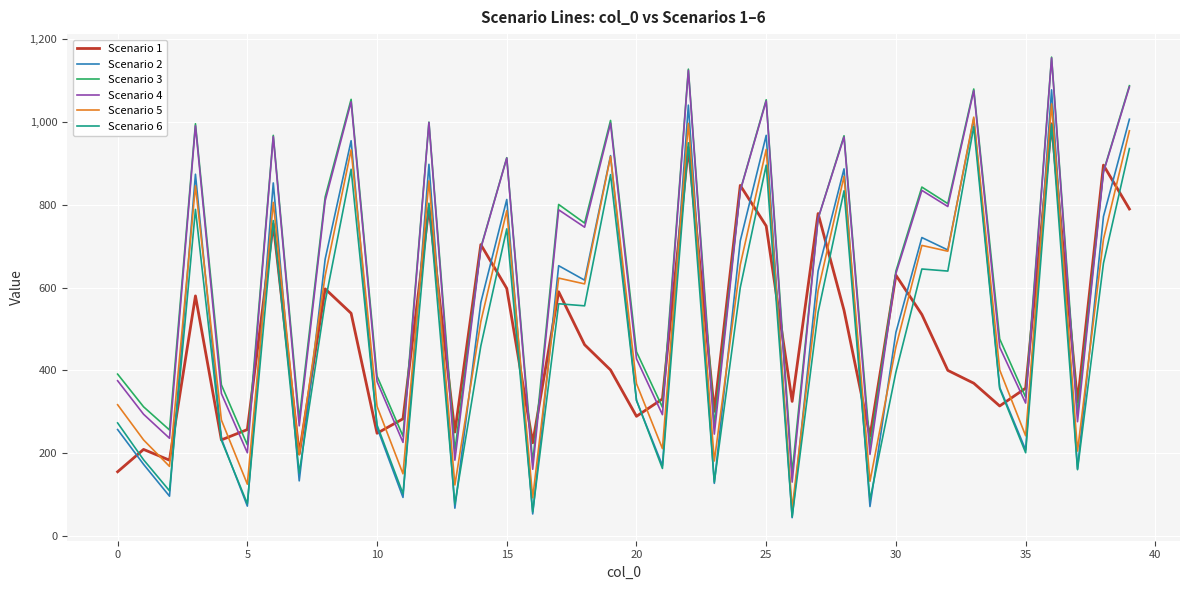

What is the minimum value shown in the chart?

44